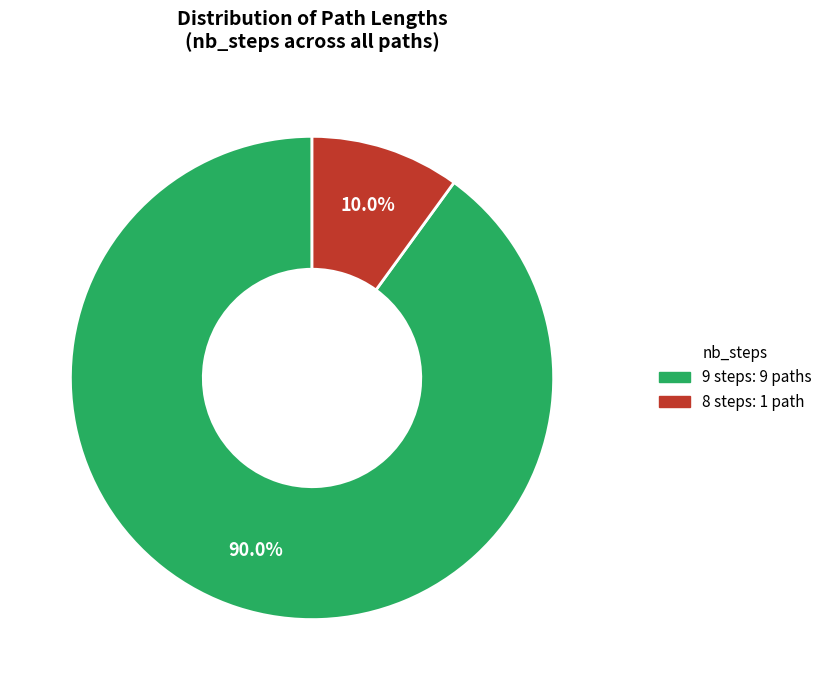

Is there a majority slice in this chart?

Yes